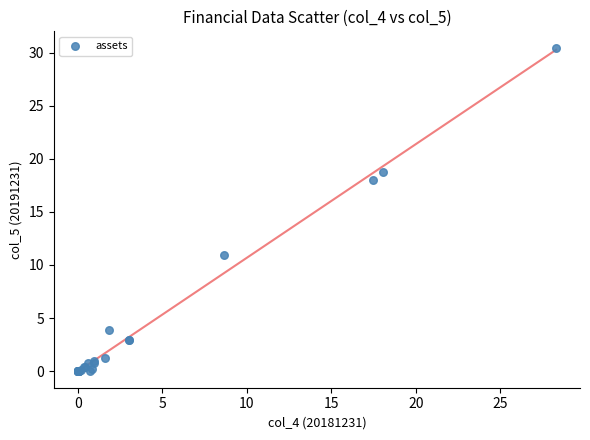

What Y value in the scatter plot is closest to 15?

18.0